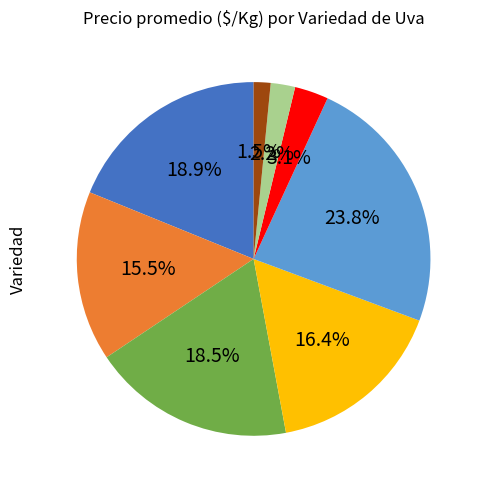

Is there a majority slice in this chart?

No